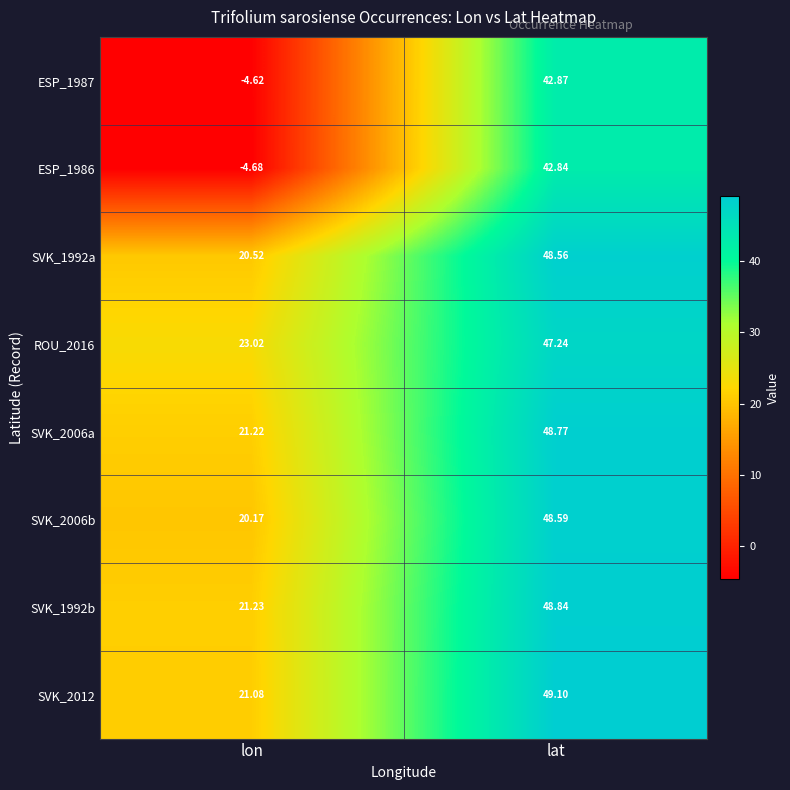

Is the value of SVK_1992b at lon greater than the value of ROU_2016 at lat?

No